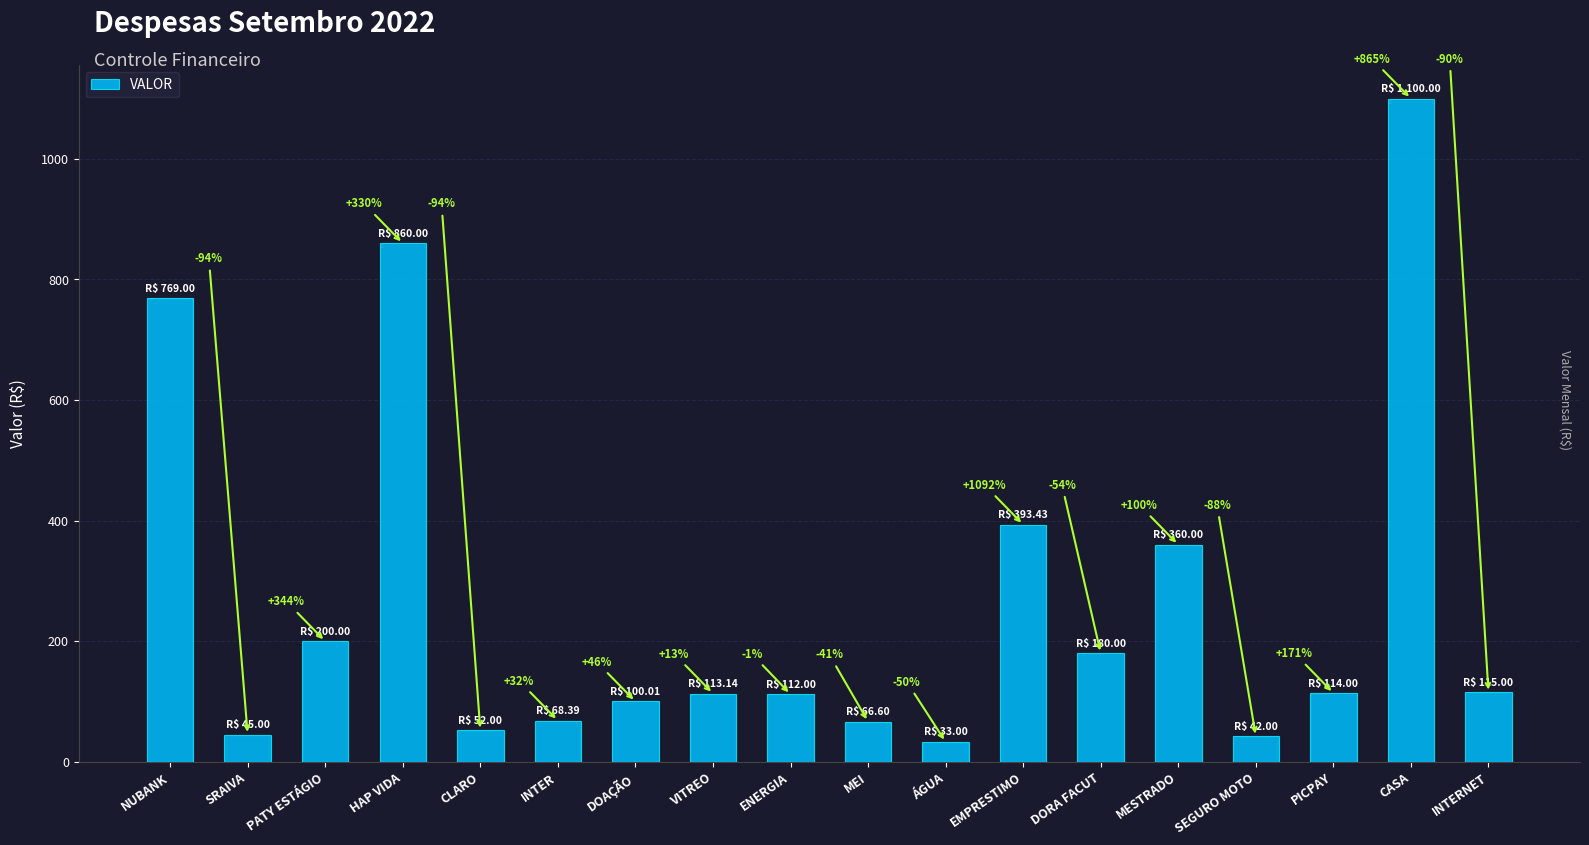

What is the difference between the second highest and minimum values?

827.0